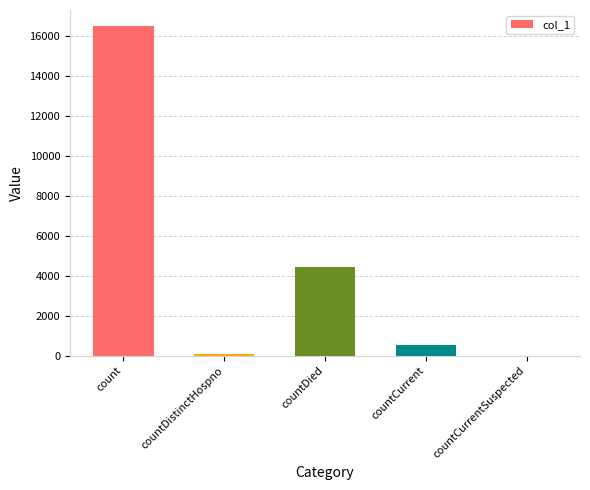

How many data points does each series have?

5